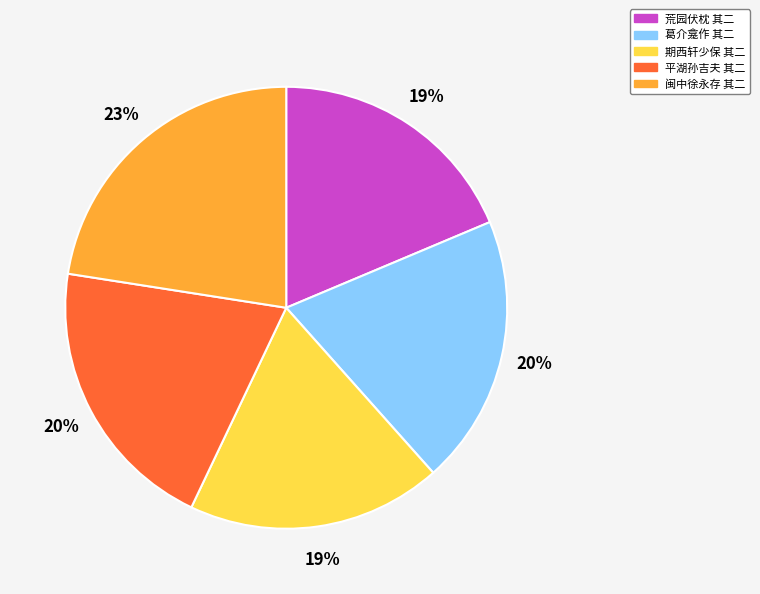

To the nearest percent, what is the combined percentage of 葛介龛作 其二 and 平湖孙吉夫 其二?

40%